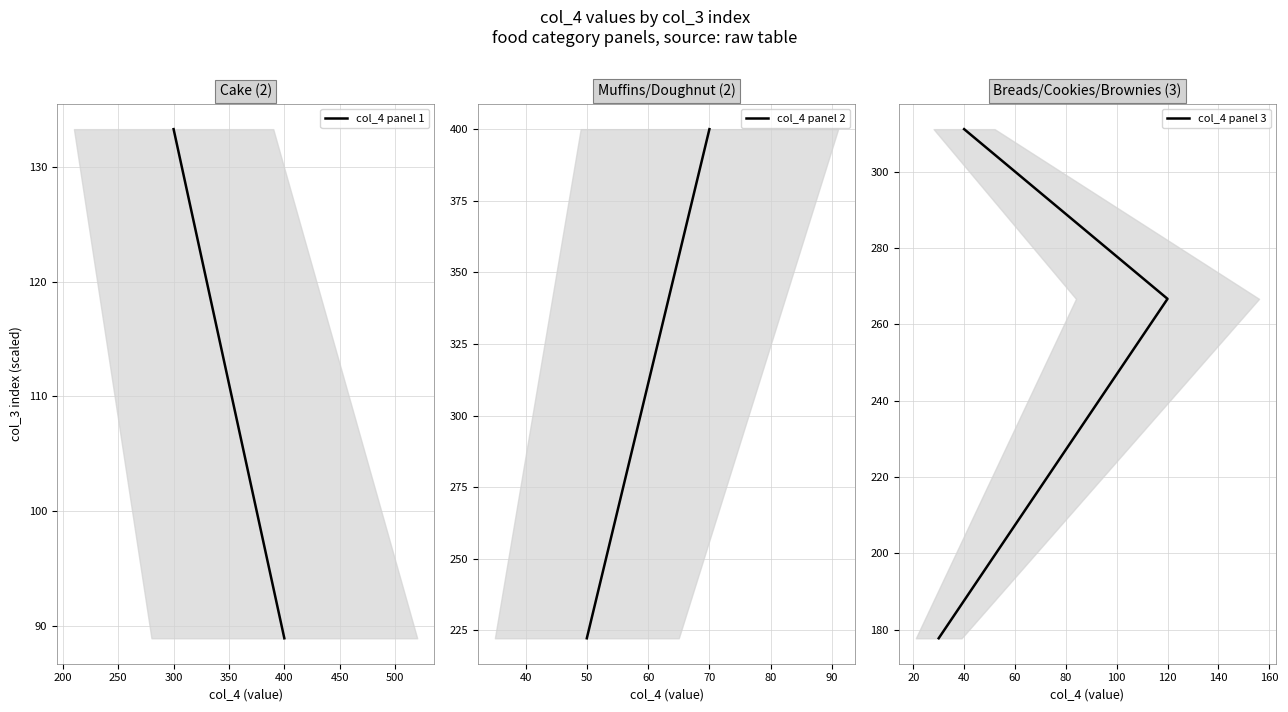

Is it true that the value at Banana Muffins is 18?

False